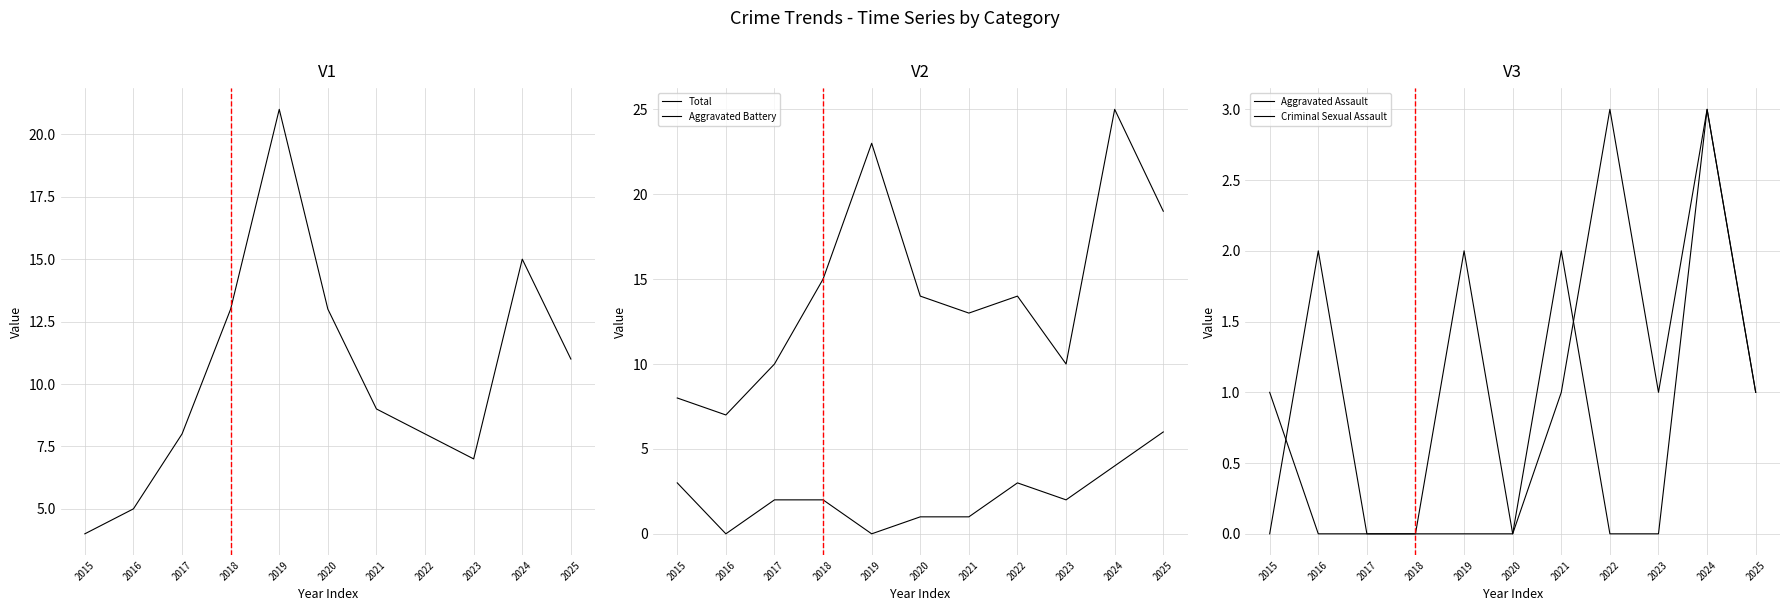

Rank the series by their maximum value, from highest to lowest.

Total, Robbery, Aggravated Battery, Aggravated Assault, Criminal Sexual Assault